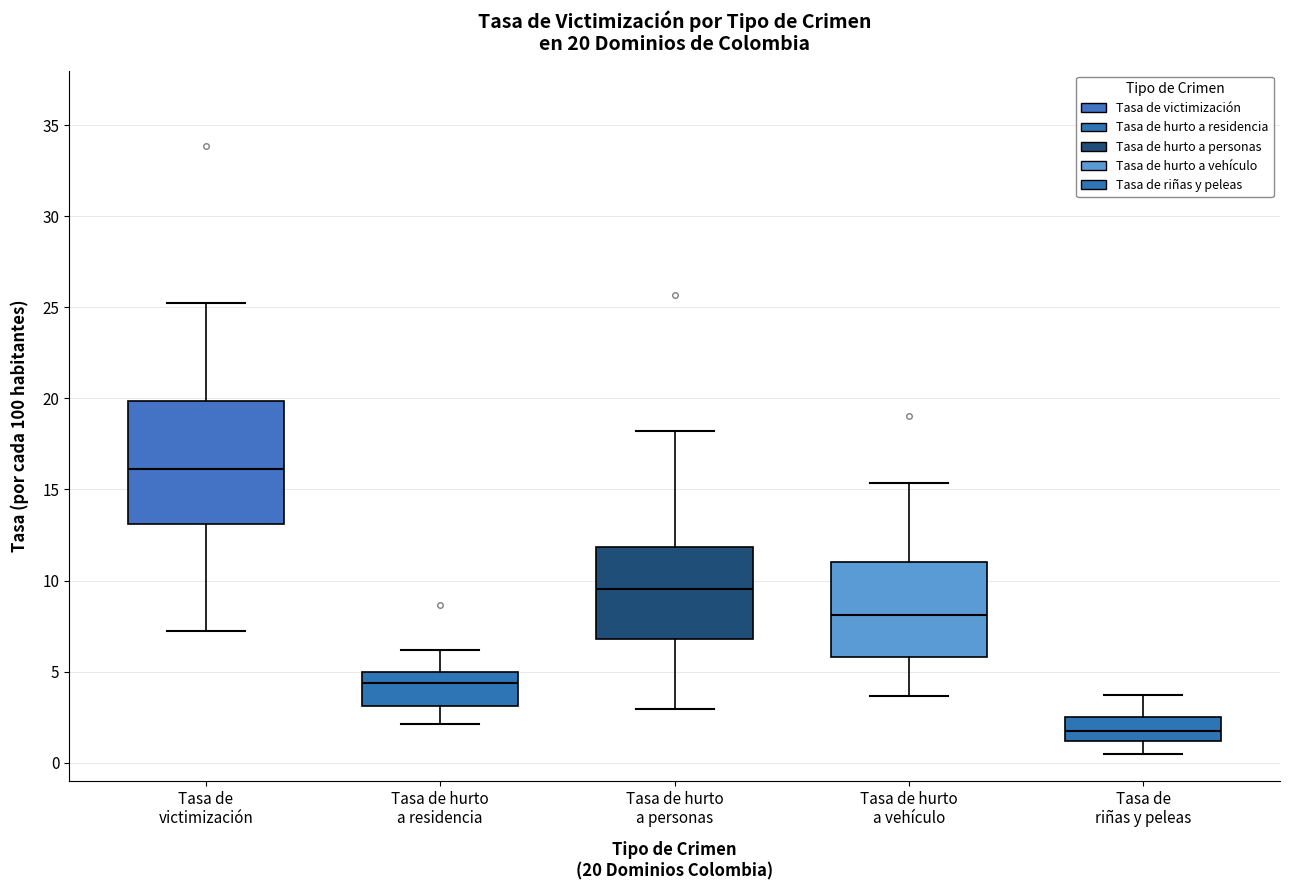

Which box is the tallest, from its lower edge to its upper edge?

Tasa de victimización